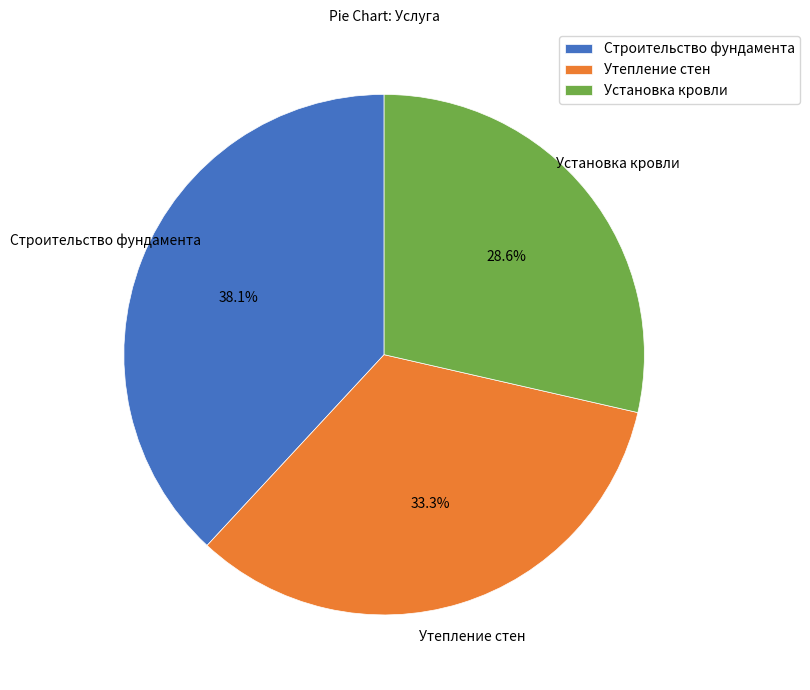

What percentage is the Строительство фундамента slice, to the nearest percent?

38%